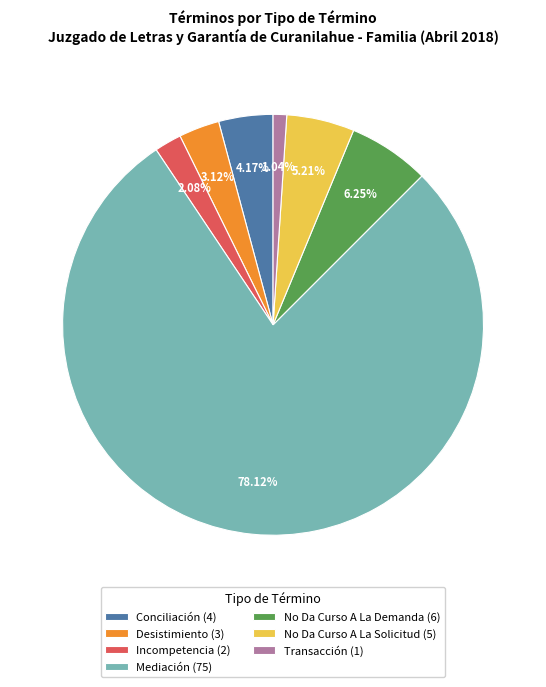

Which slice represents more than half of the pie?

Mediación